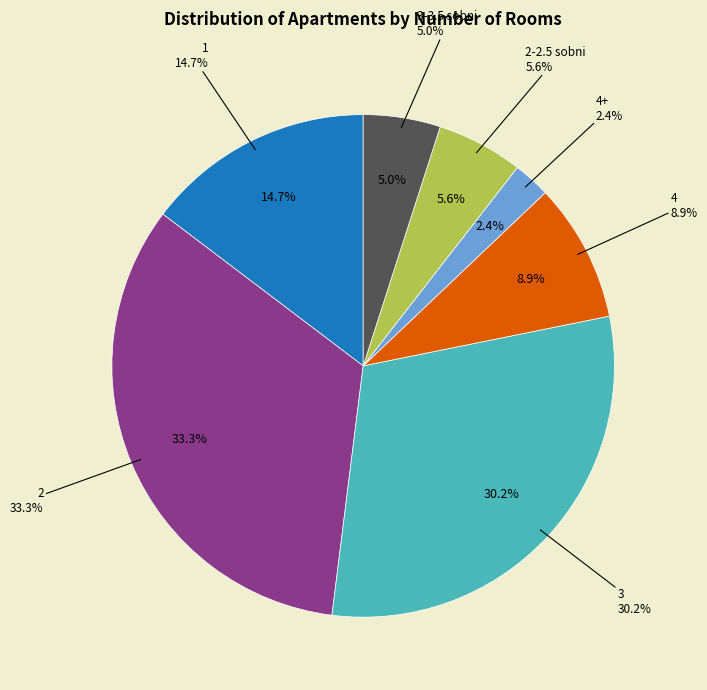

Which category has the biggest portion of the pie?

2